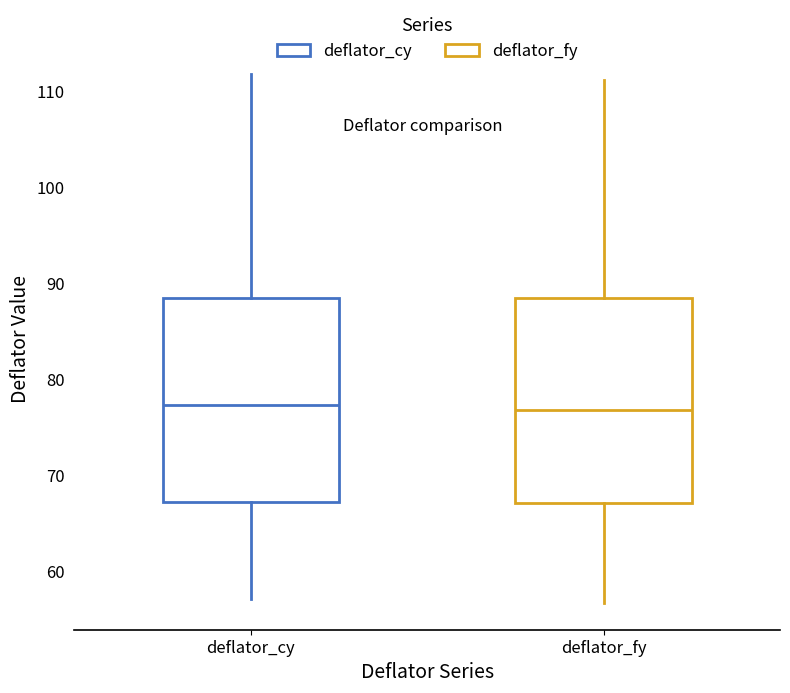

Reading left to right, transcribe this box plot: for each box, give where its median line is, the range the box spans, and where its two whiskers end, as read against the y-axis. The values are not printed on the chart, so give them approximately, as read against the axis.

deflator_cy: median 77, box 67 to 89, whiskers 57 to 112
deflator_fy: median 77, box 67 to 88, whiskers 57 to 111